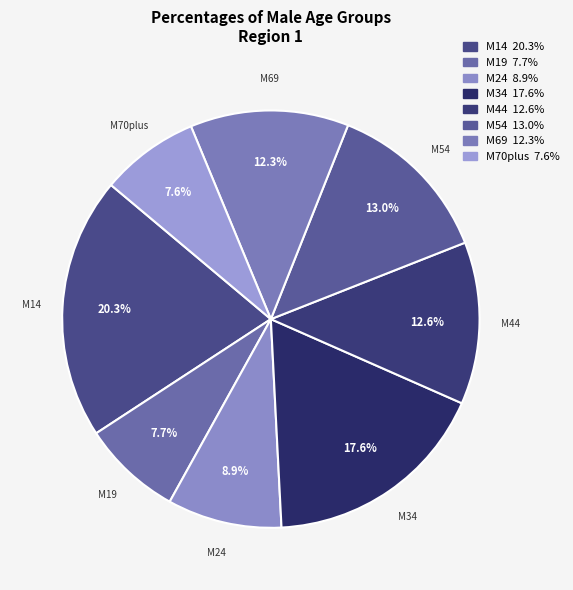

True or false: M14 accounts for 11% of the total.

False